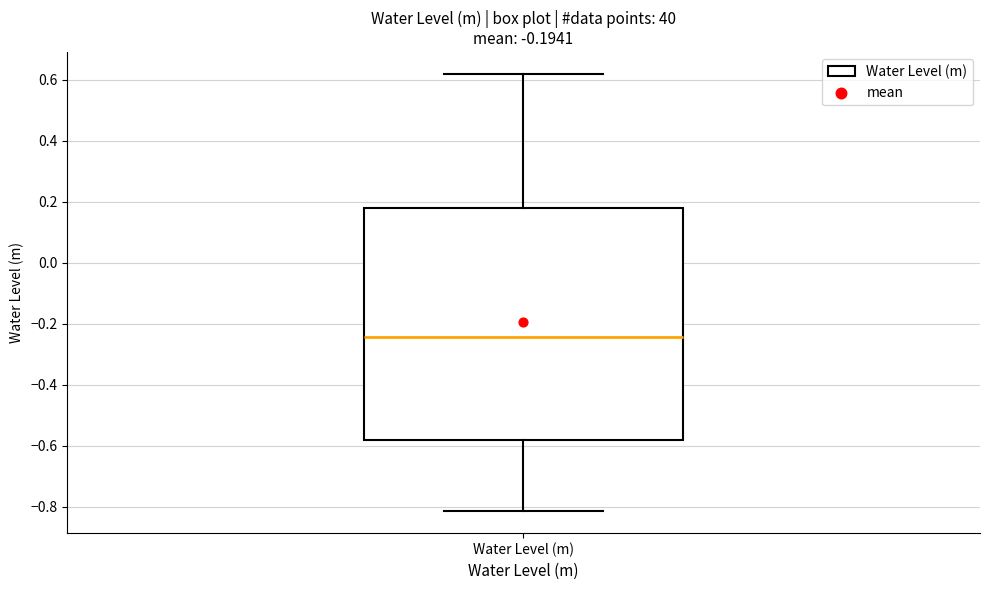

Where does the upper whisker of the box for Water Level (m) end on the y-axis? The values are not printed on the chart, so give them approximately, as read against the axis.

0.62